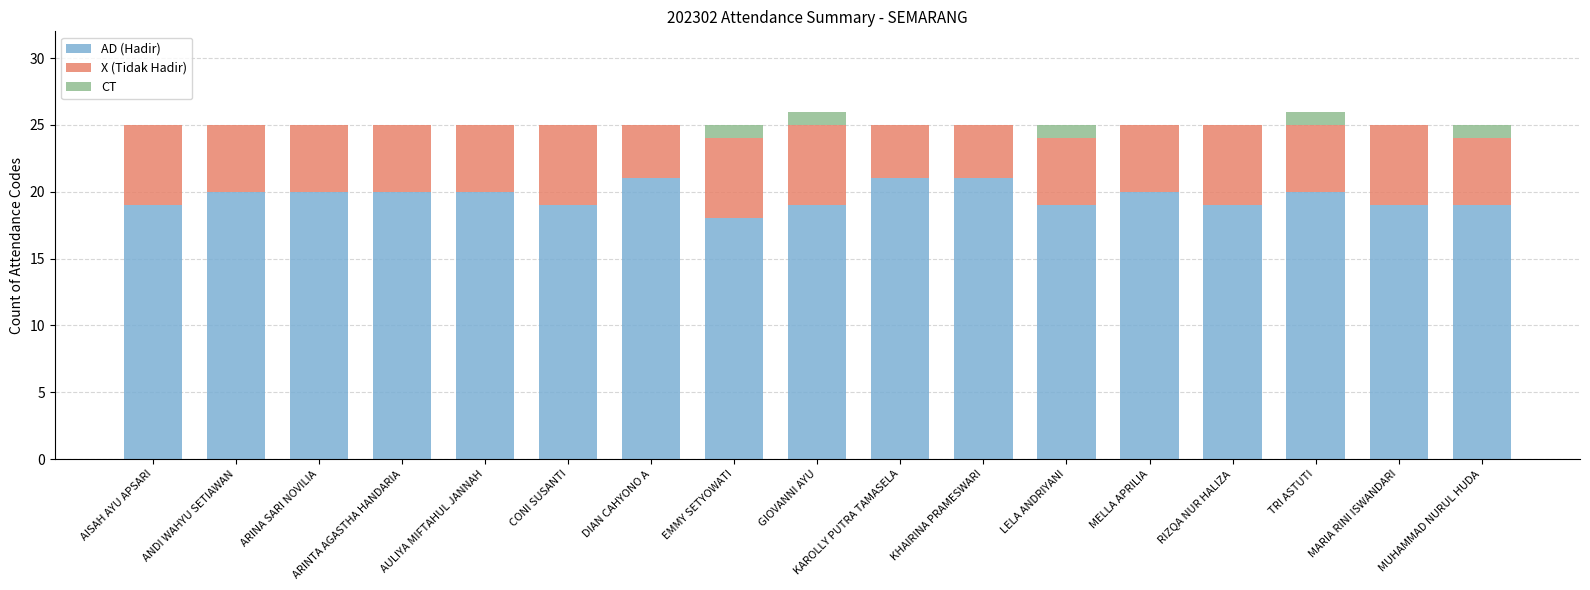

What is the maximum value for AD (Hadir)?

21